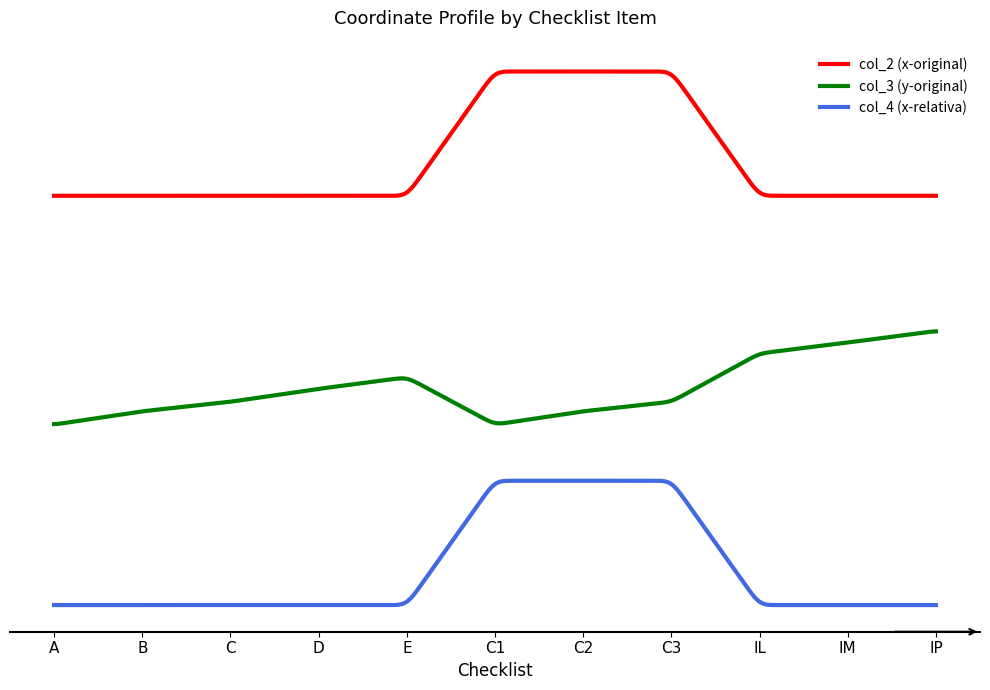

List the series in order of their peak value, highest first.

col_2 (x-original), col_3 (y-original), col_4 (x-relativa)